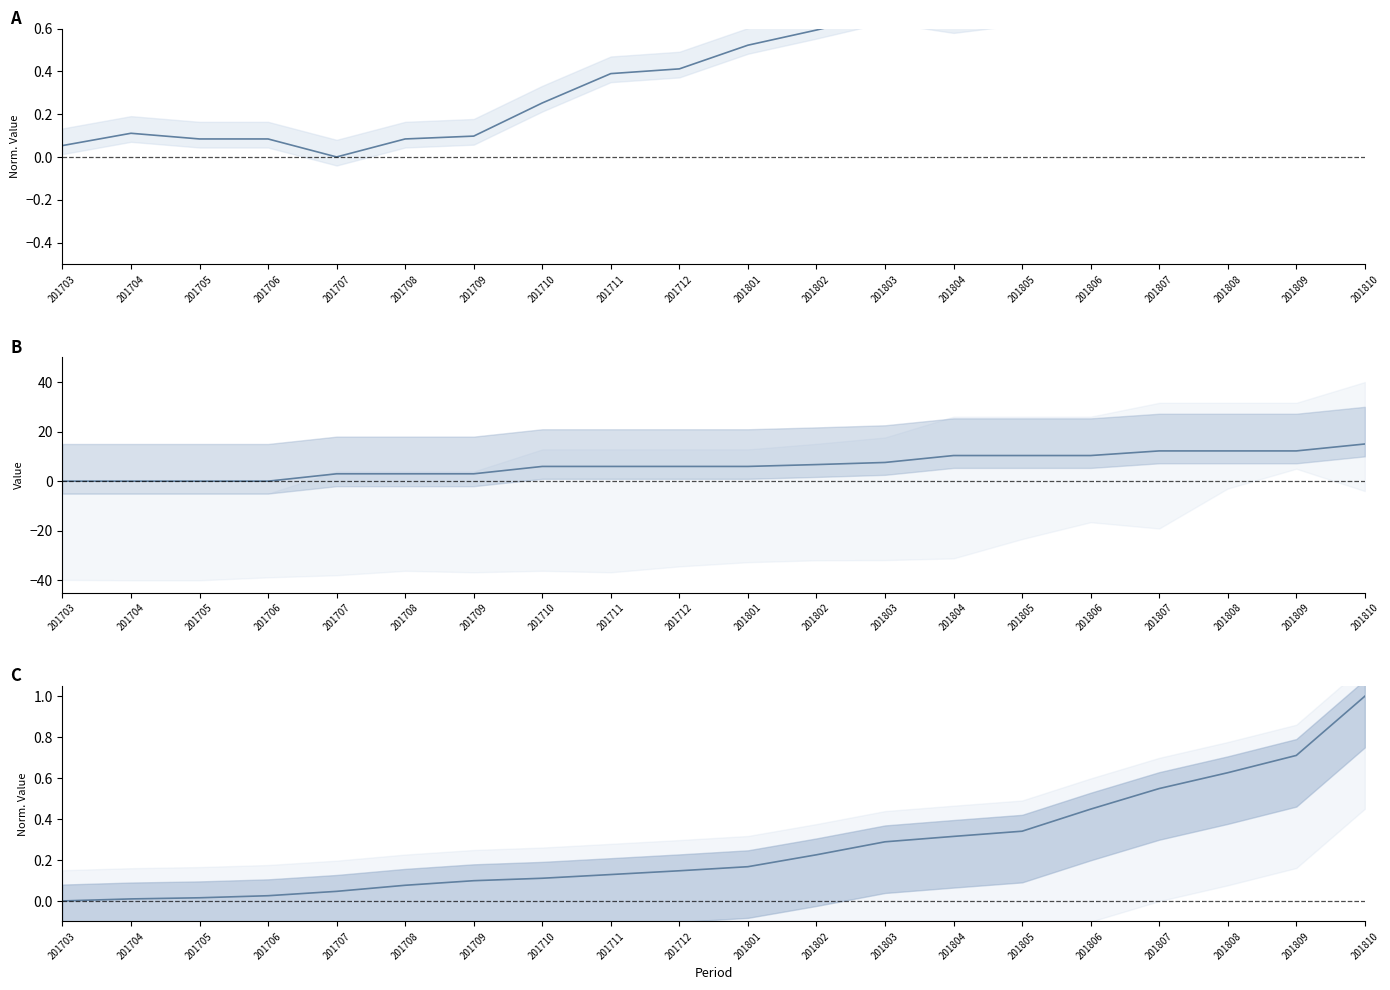

Is it true that WPU06 Index equals 0.7 at 201712?

False